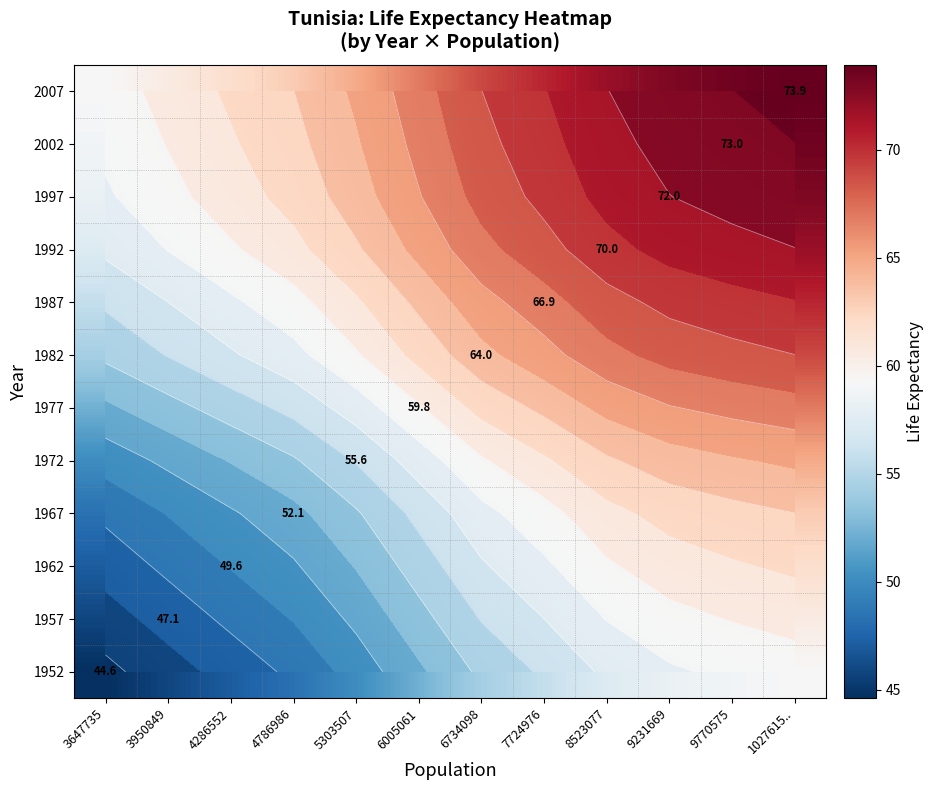

List the series in order of their peak value, highest first.

2007, 2002, 1997, 1992, 1987, 1982, 1977, 1972, 1967, 1962, 1957, 1952